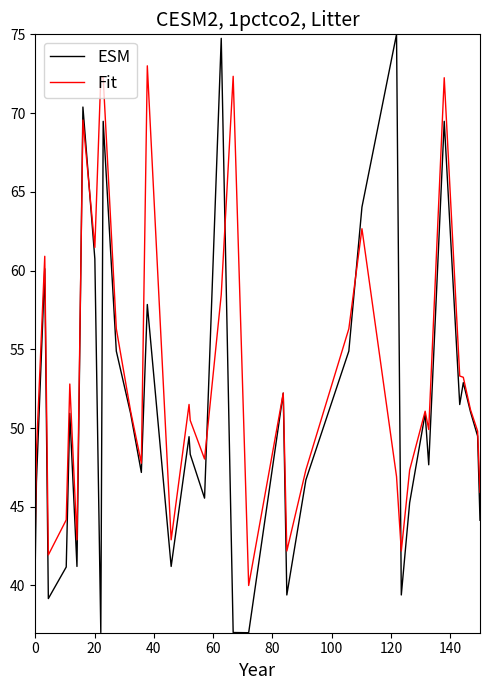

True or false: Fit has more than 1 points higher than both neighbors.

True